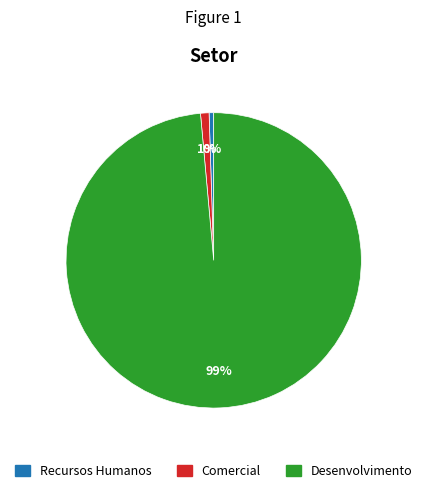

Do Comercial and Desenvolvimento together represent more than half of the pie?

Yes